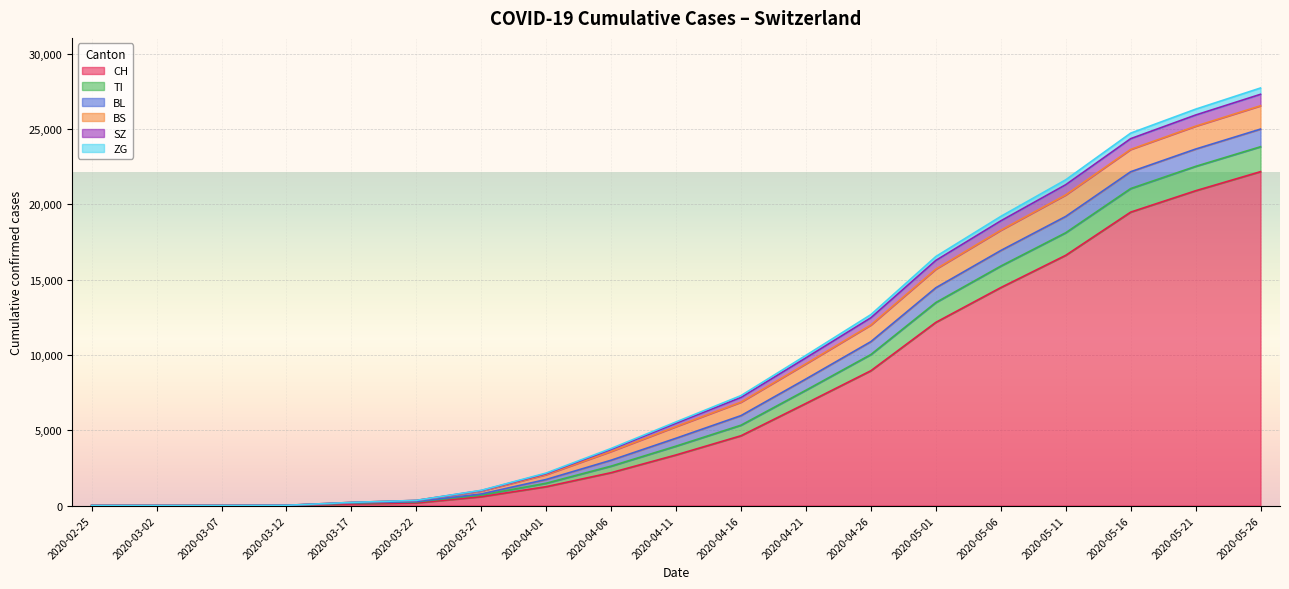

What are all the series names shown in the legend?

CH, TI, BL, BS, SZ, ZG